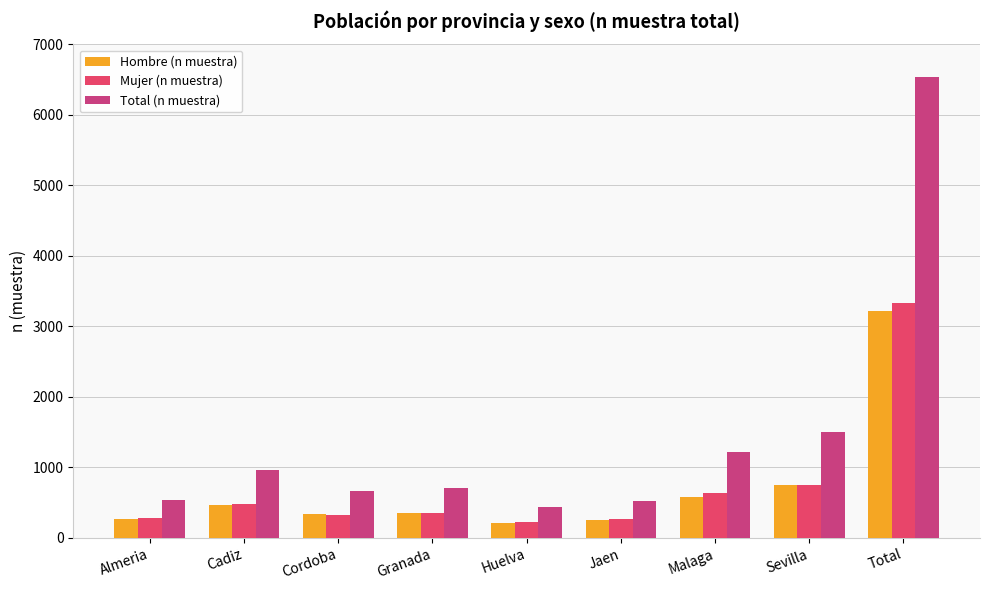

What position from the right is Almeria?

9